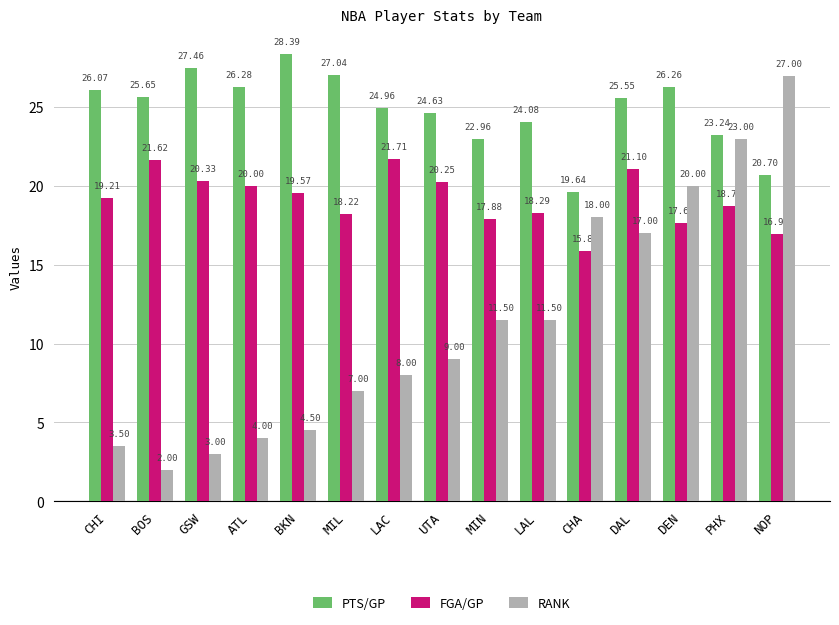

Is it true that PTS/GP equals 26.1 at CHI?

True